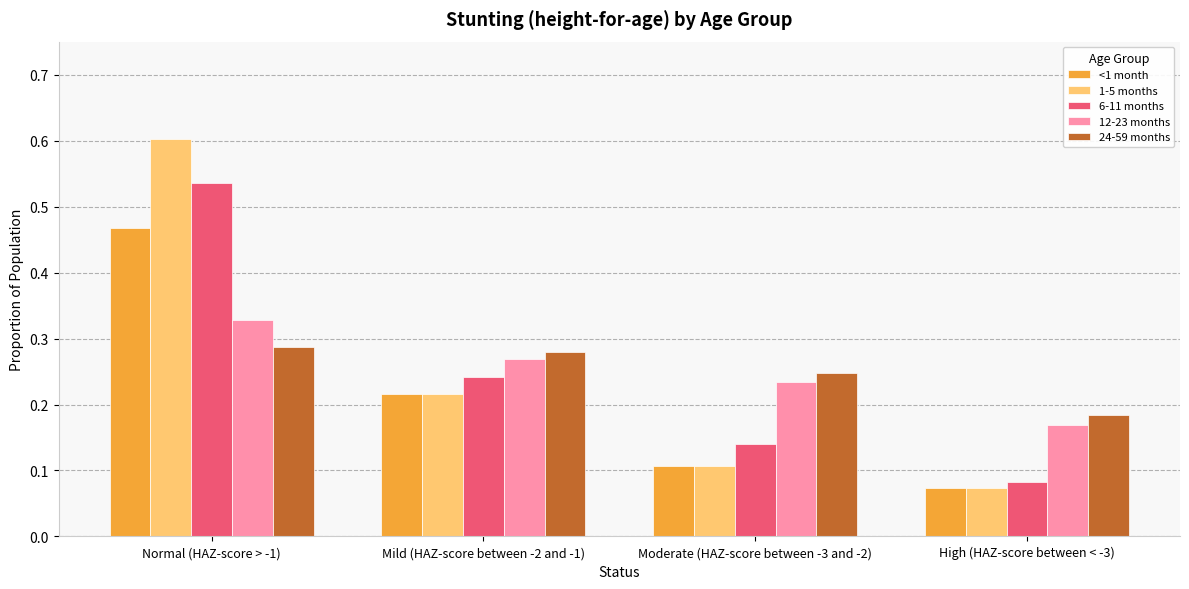

What position from the left is High (HAZ-score between < -3)?

4